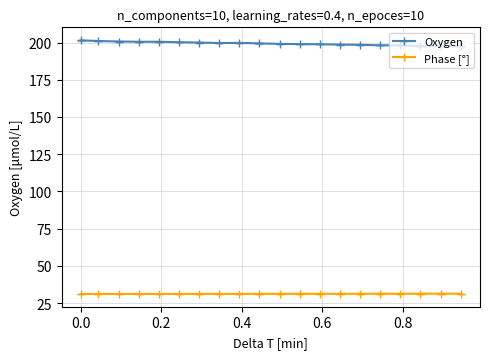

Rank the series by their average value, from lowest to highest.

Phase [°], Oxygen